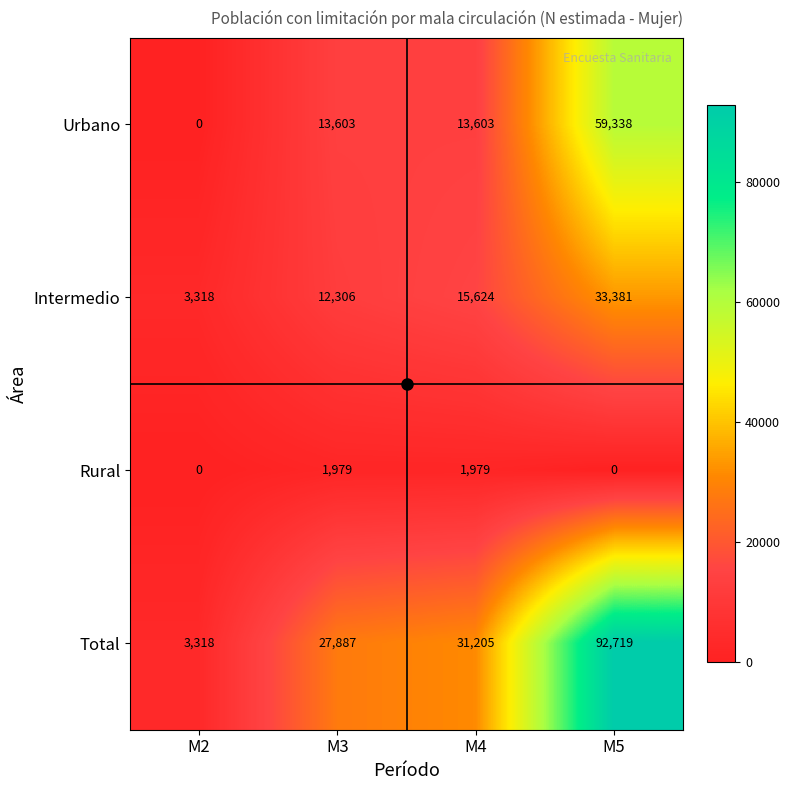

True or false: Intermedio has a value of 15624 at M4.

True